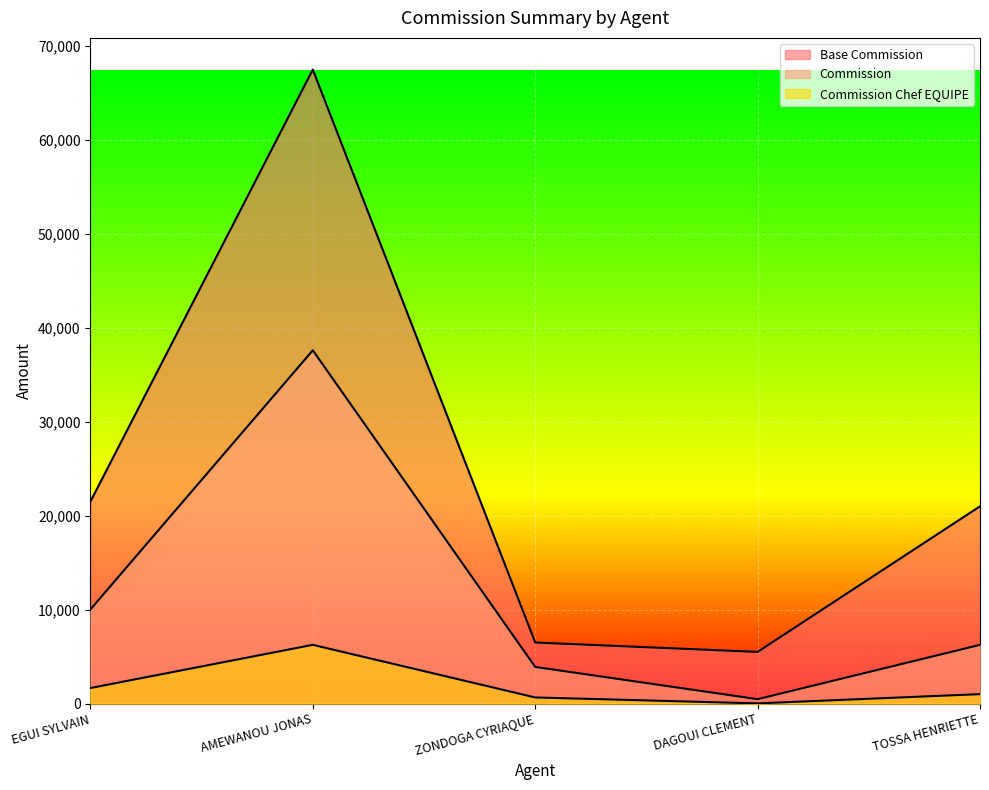

What is the value of the Commission Chef EQUIPE point at the 3rd from the left?

650